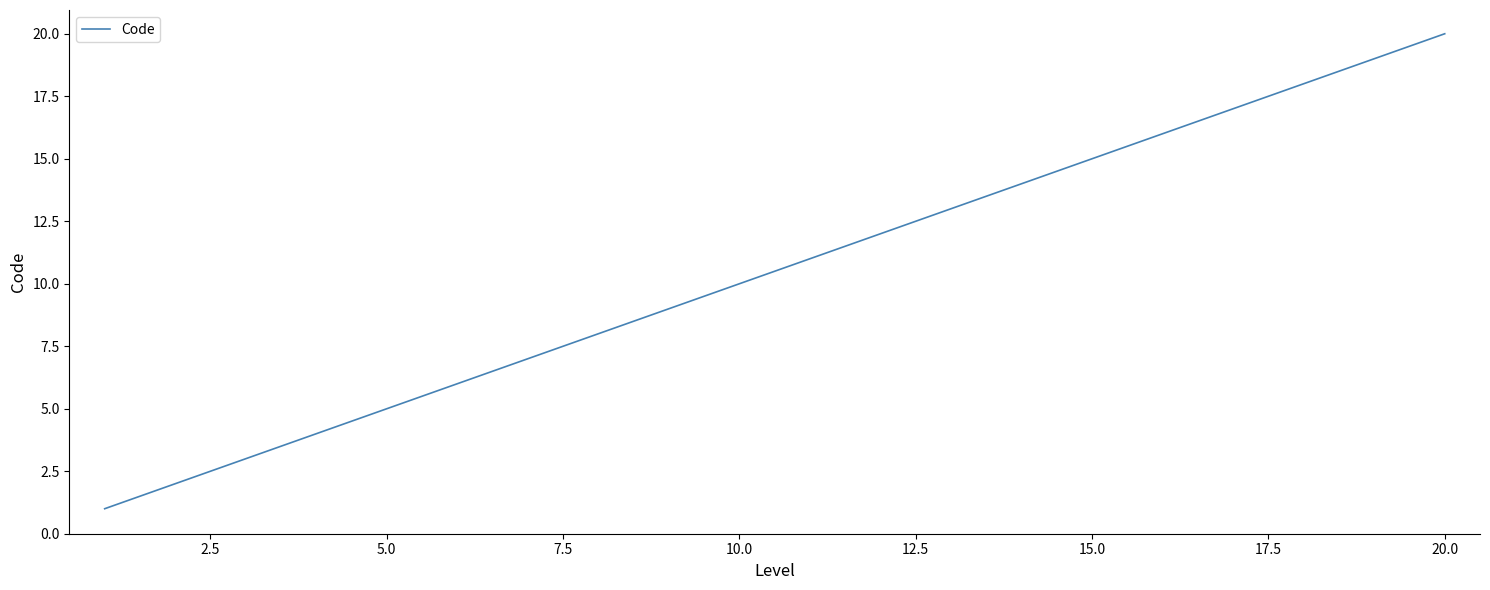

What is the maximum value shown in the chart?

20